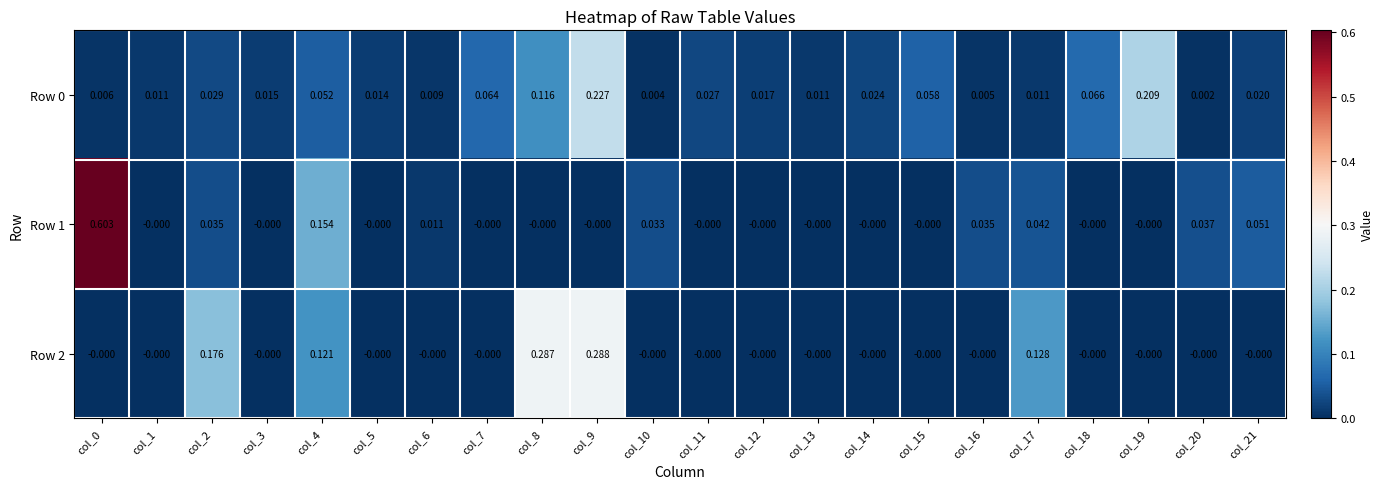

Which series has the widest spread of values?

Row 1